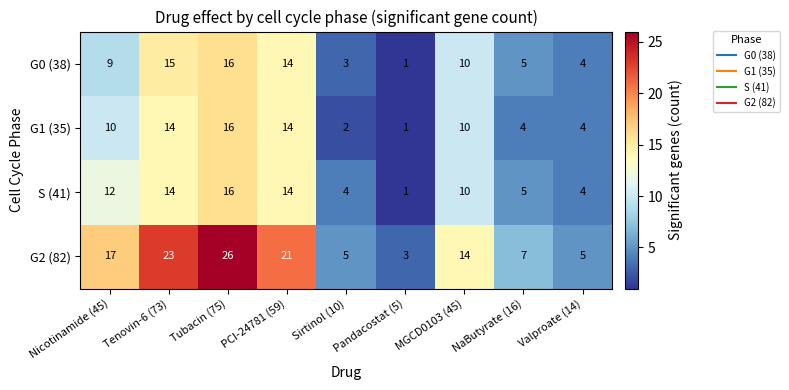

Is it true that G1 (35) equals 10 at MGCD0103 (45)?

True